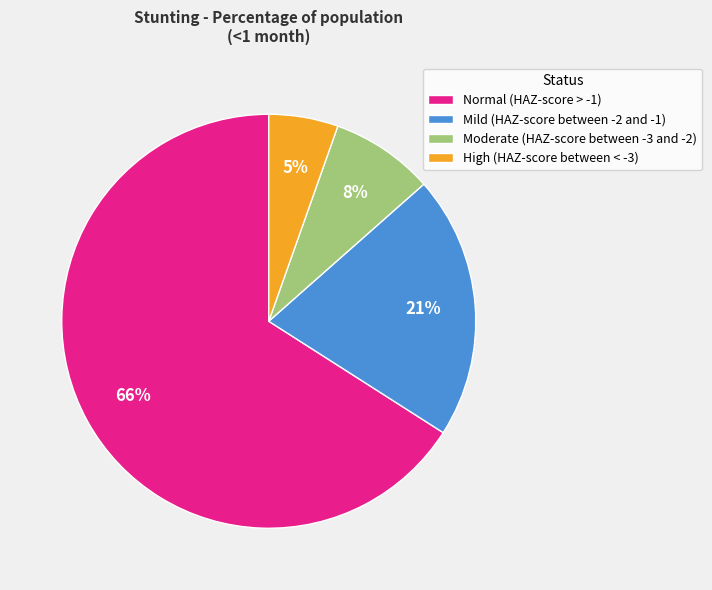

To the nearest percent, what percentage of the pie is High (HAZ-score between < -3)?

5%